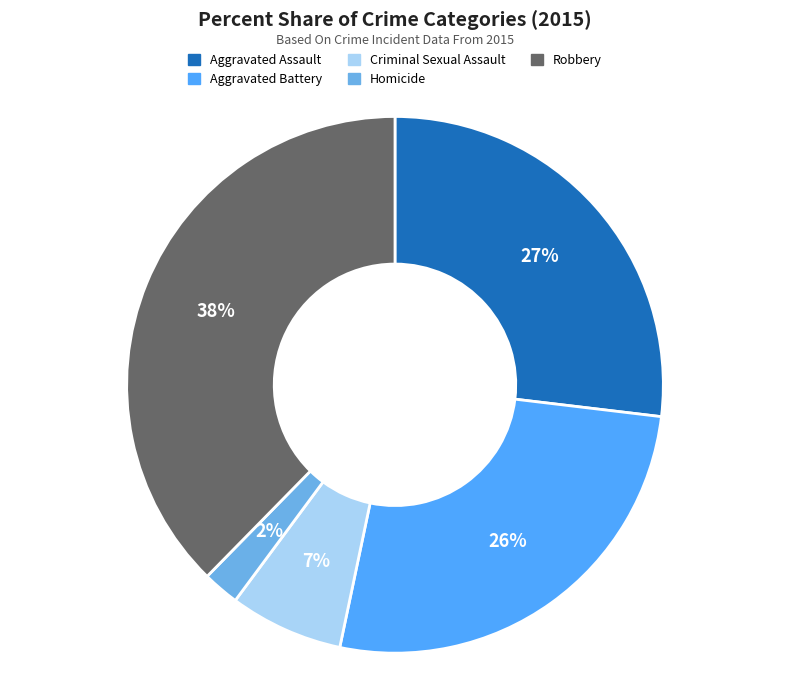

Does Criminal Sexual Assault account for over 50% of the chart?

No